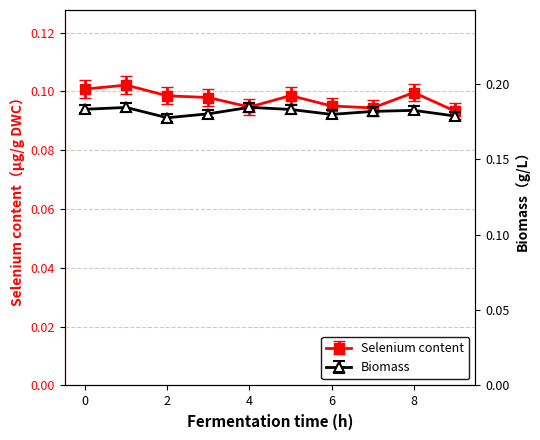

How many interior local valleys does the Biomass series have?

2